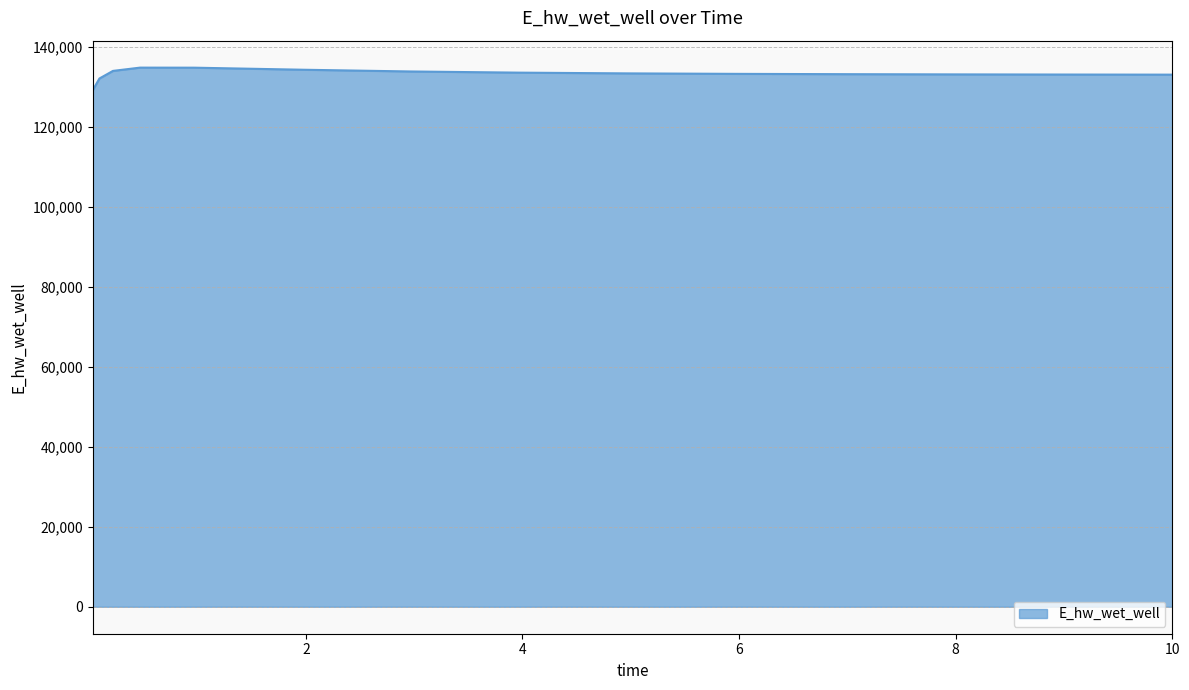

What is the smallest value displayed?

129144.2